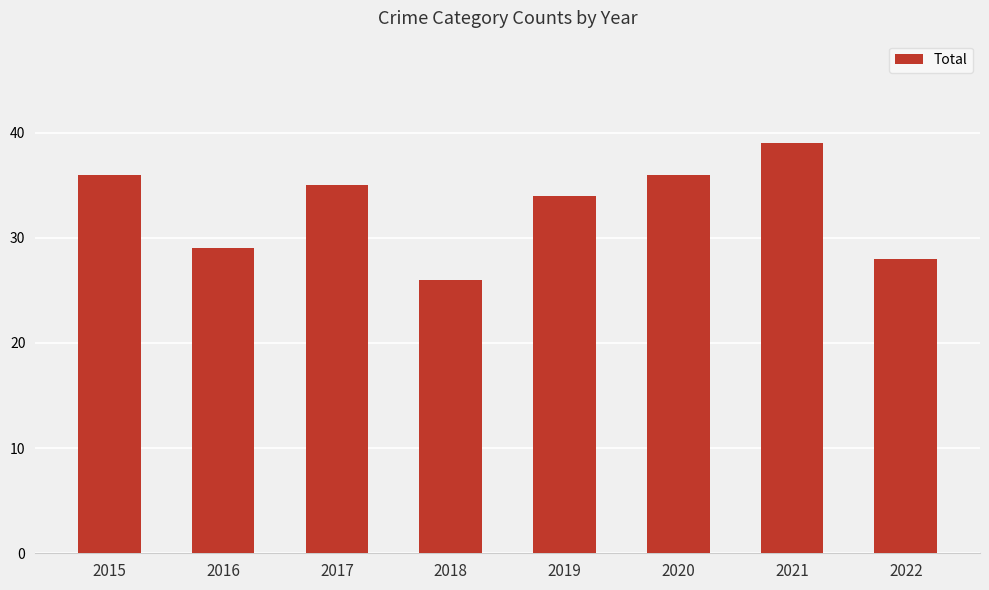

What is the ratio of the value at 2020 to the value at 2019?

1.1